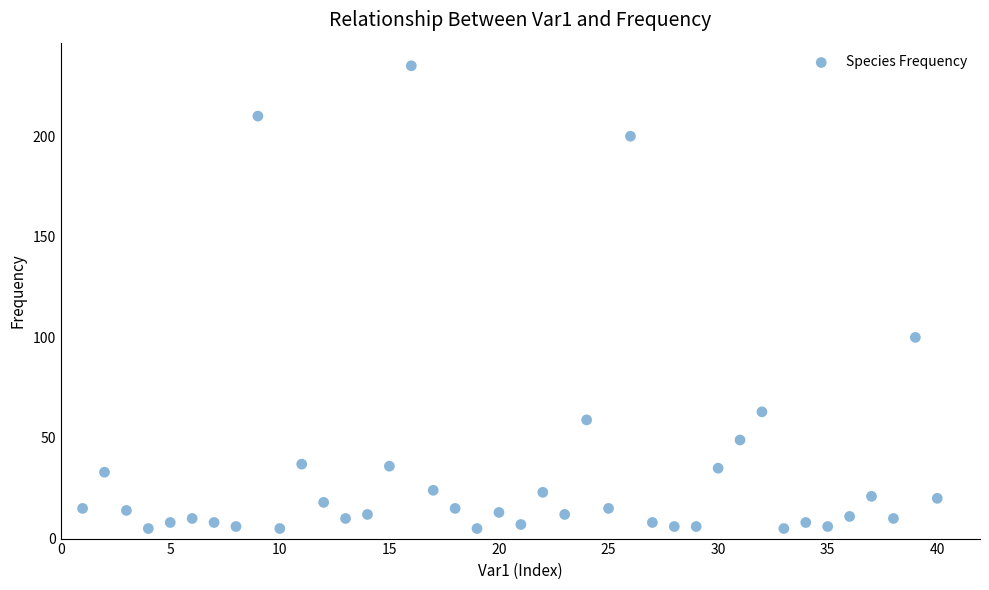

What is the range of X values (max minus min)?

39